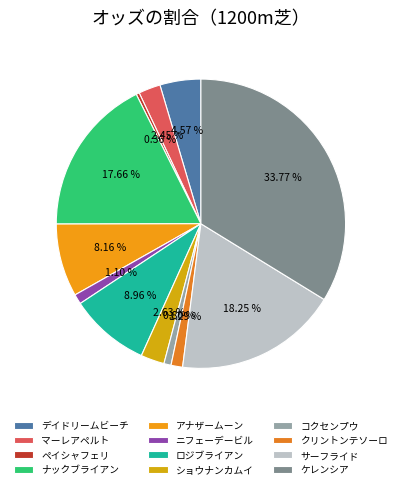

Is ロジブライアン the majority of the pie?

No